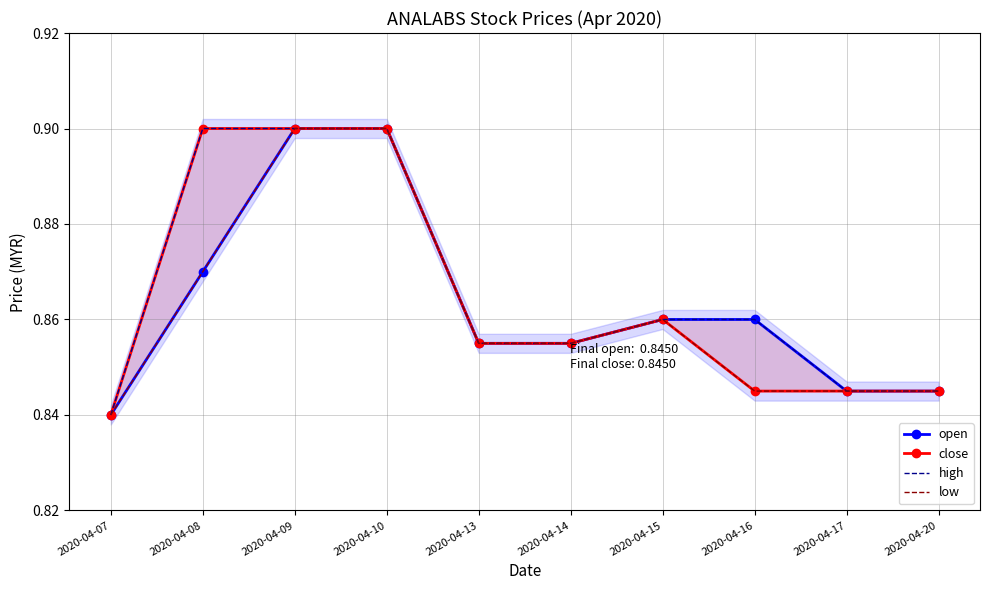

The open series shows 0.8 at 2020-04-20. True or false?

True